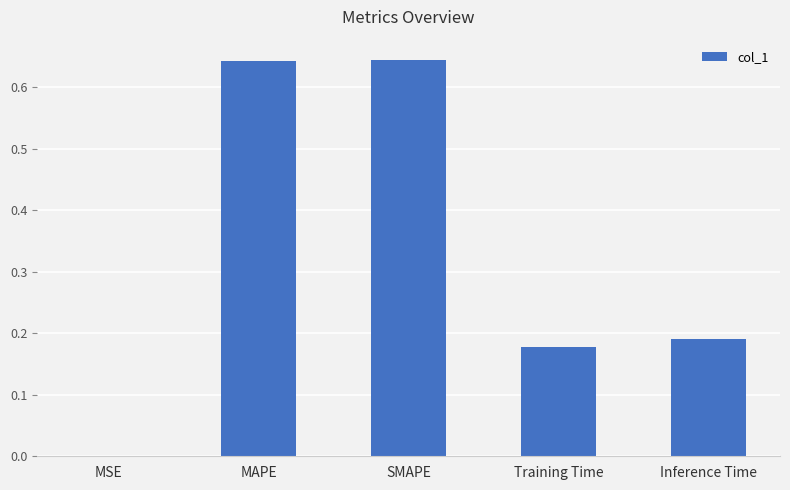

What is the sum of the values at SMAPE and MAPE?

1.3